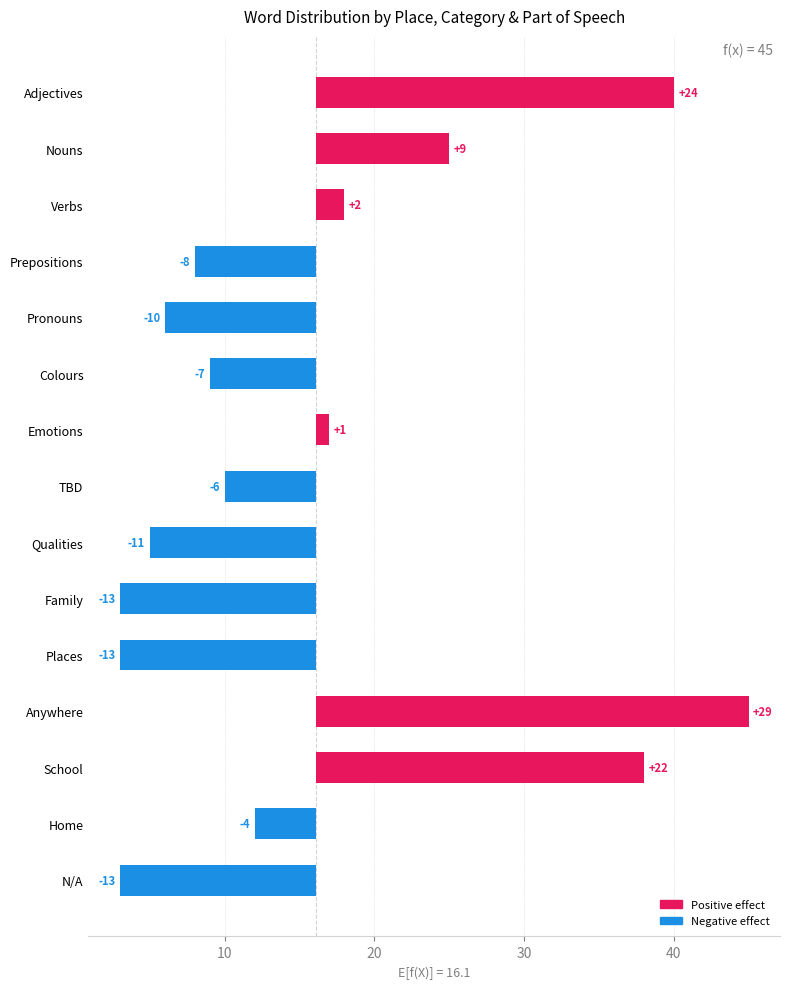

What is the label of the 6th bar from the left?

Colours